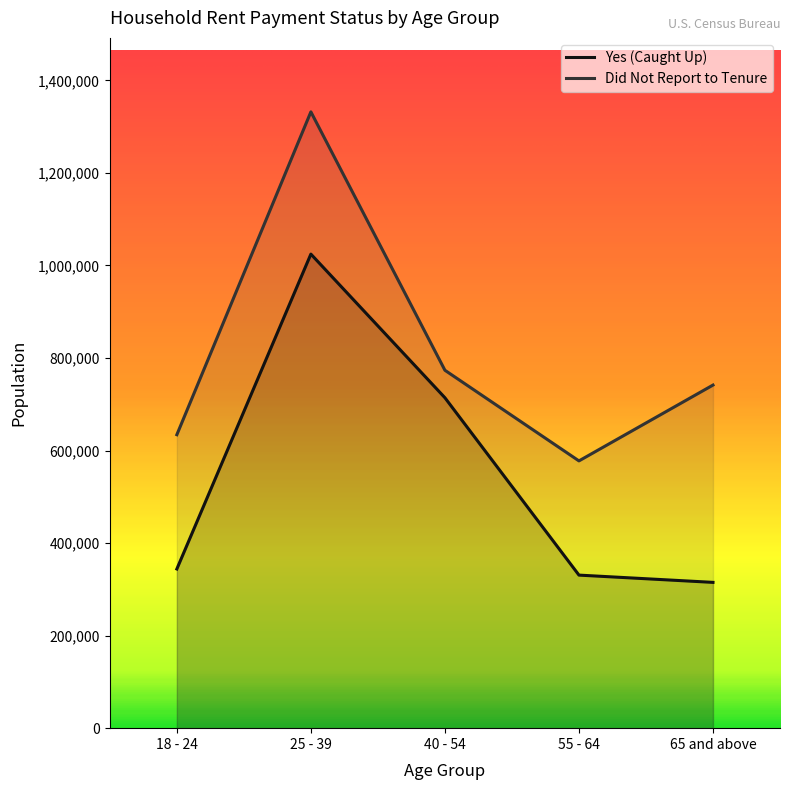

True or false: Did Not Report to Tenure and Yes (Caught Up) cross at least once.

False